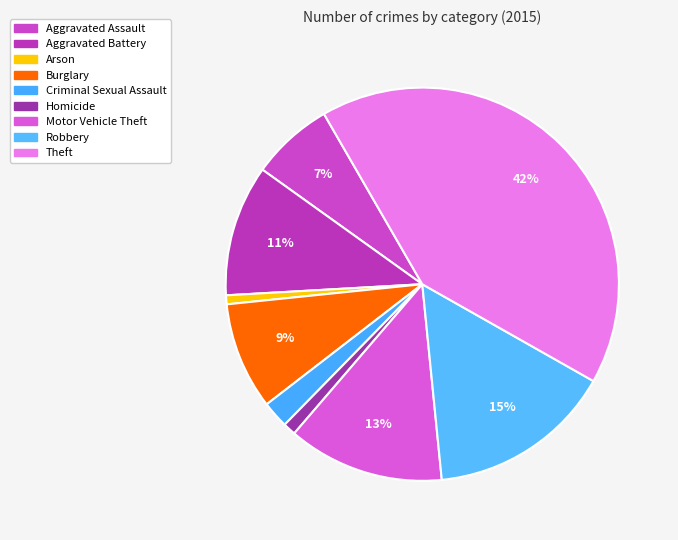

Is it true that Arson is 1% of the pie?

True